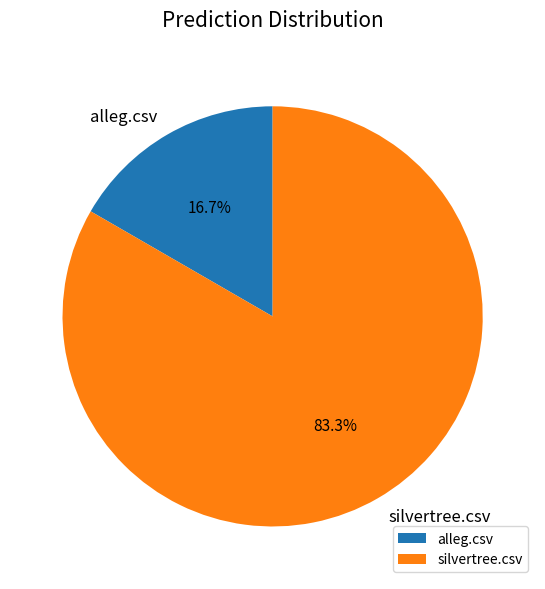

Combined, what portion of the pie is alleg.csv and silvertree.csv?

100.0%